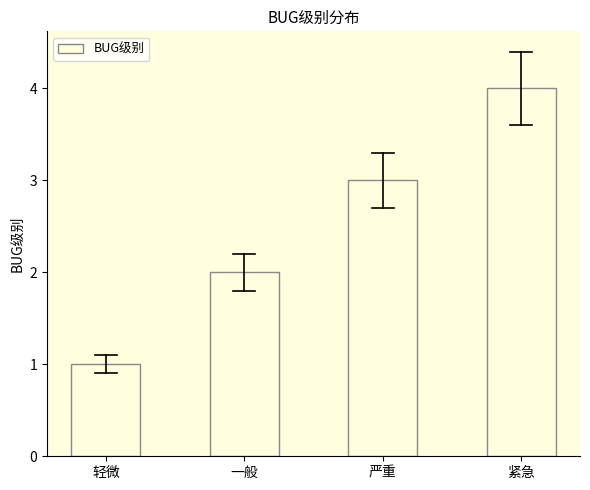

Count the number of data series in this chart.

1